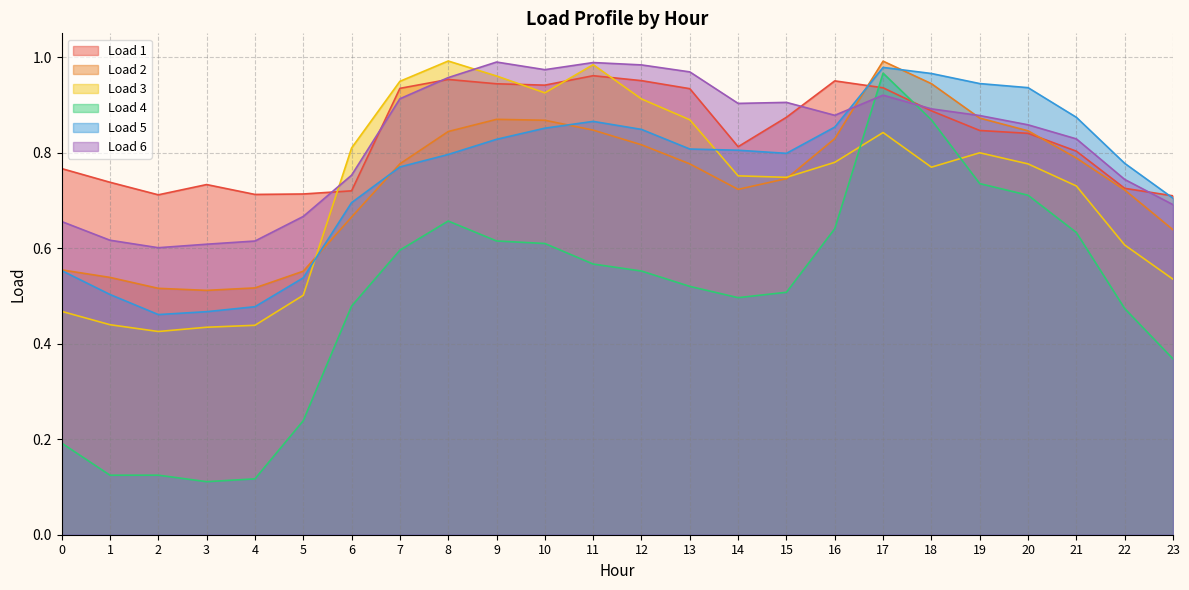

Which has a higher value, 17 or 16?

16